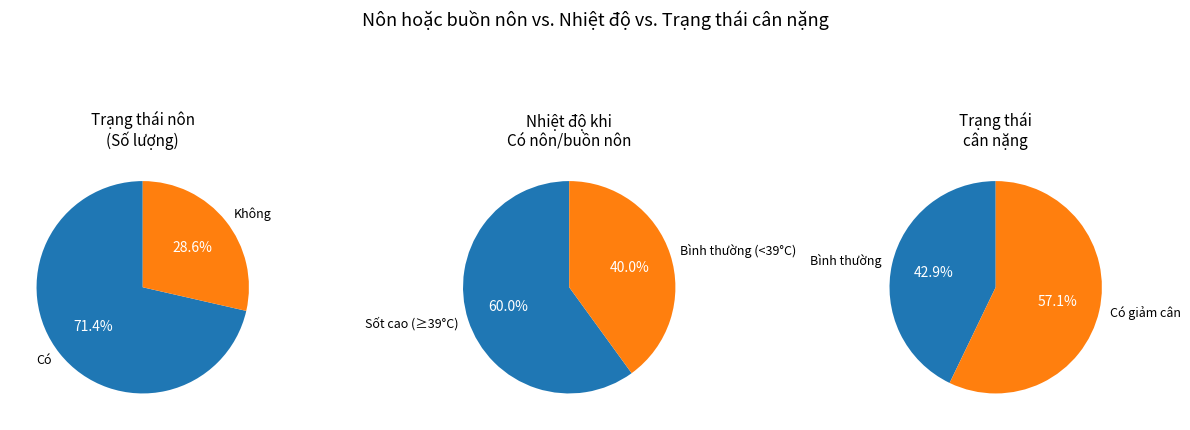

Between Có and Không, which is larger?

Có